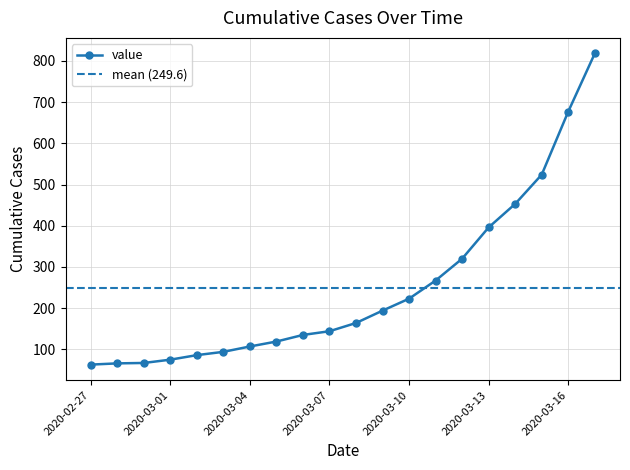

How many lines are shown in the chart?

1